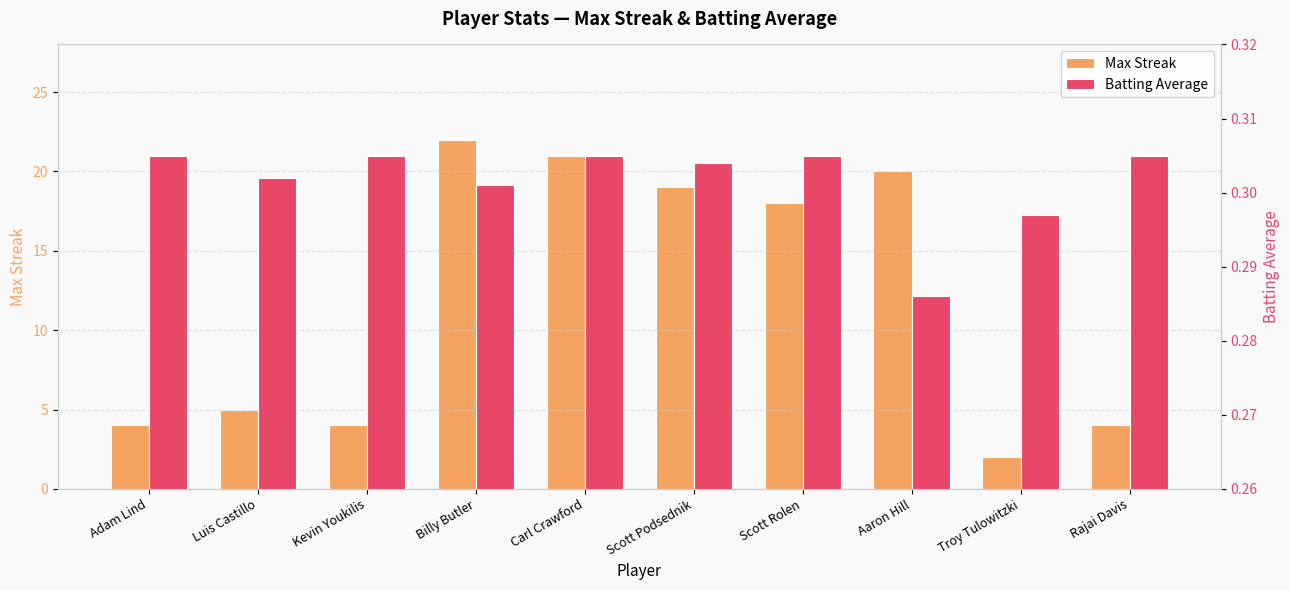

What is the difference between the maximum and second lowest values in the Max Streak series?

18.0